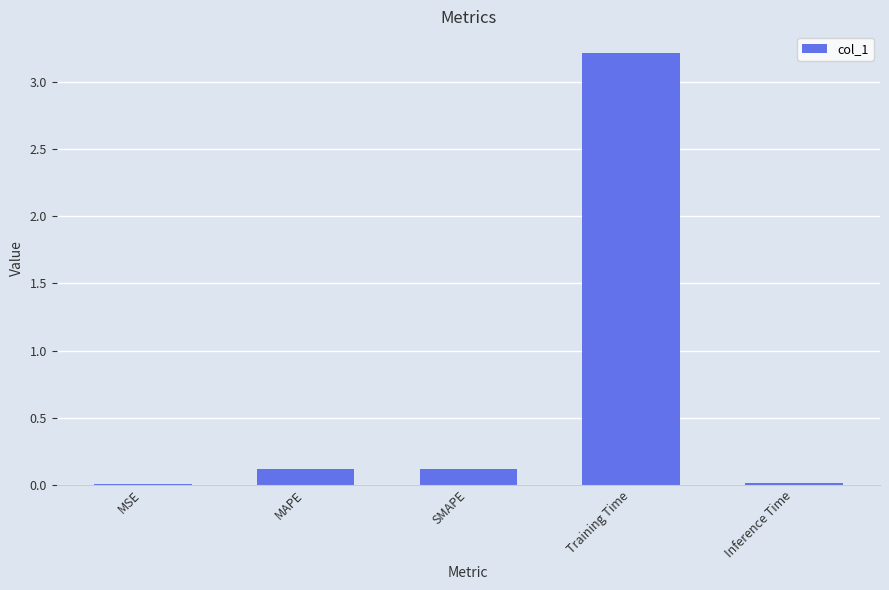

Which has a higher value, Training Time or SMAPE?

Training Time